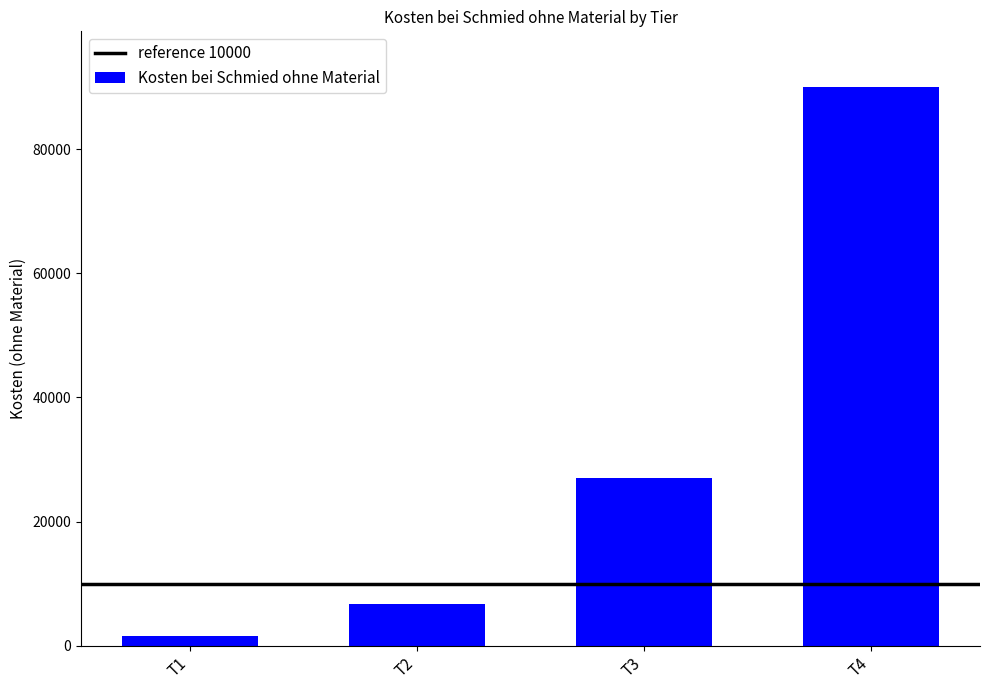

True or false: the data shows 6750 at T2.

True